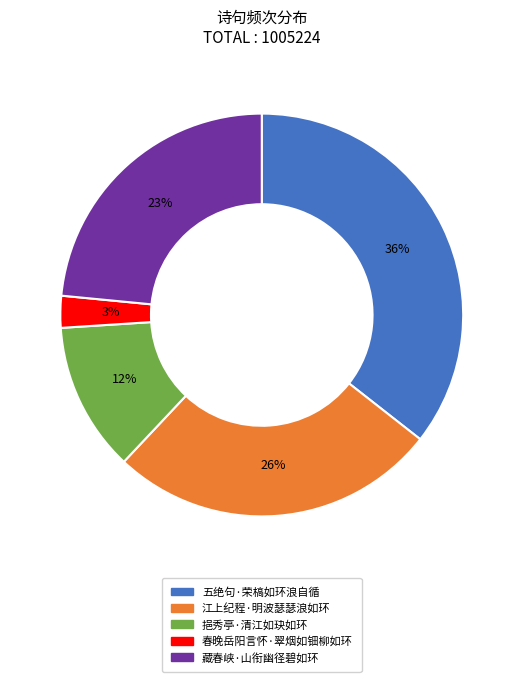

What is the smallest slice in the pie chart?

春晚岳阳言怀·翠烟如钿柳如环